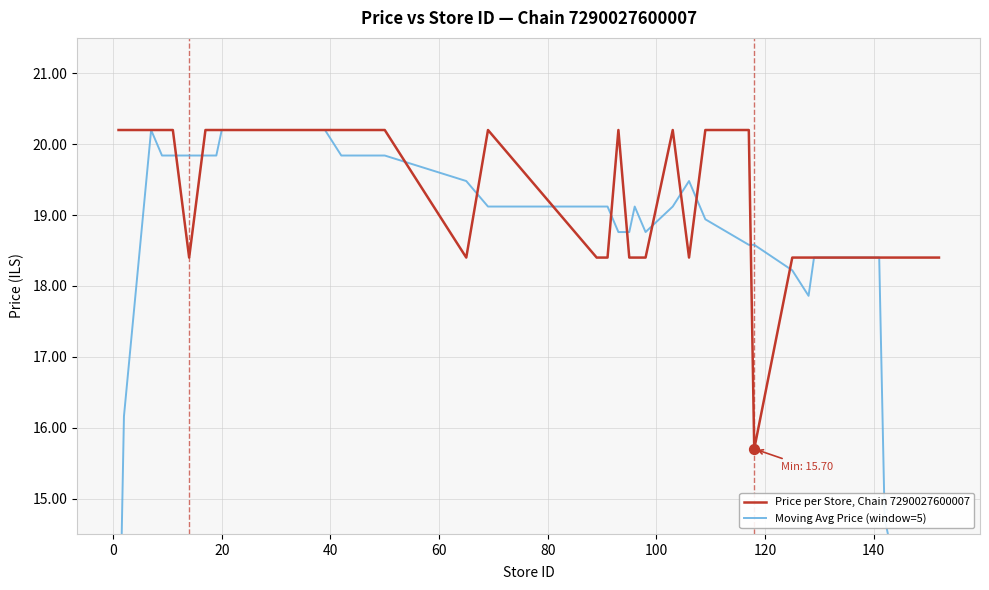

What is the minimum value for Price per Store, Chain 7290027600007?

15.7